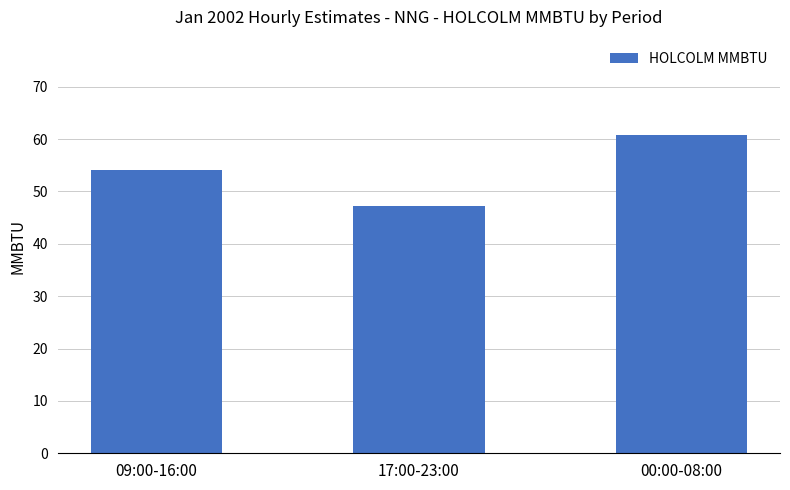

What is the label of the 2nd bar from the right?

17:00-23:00